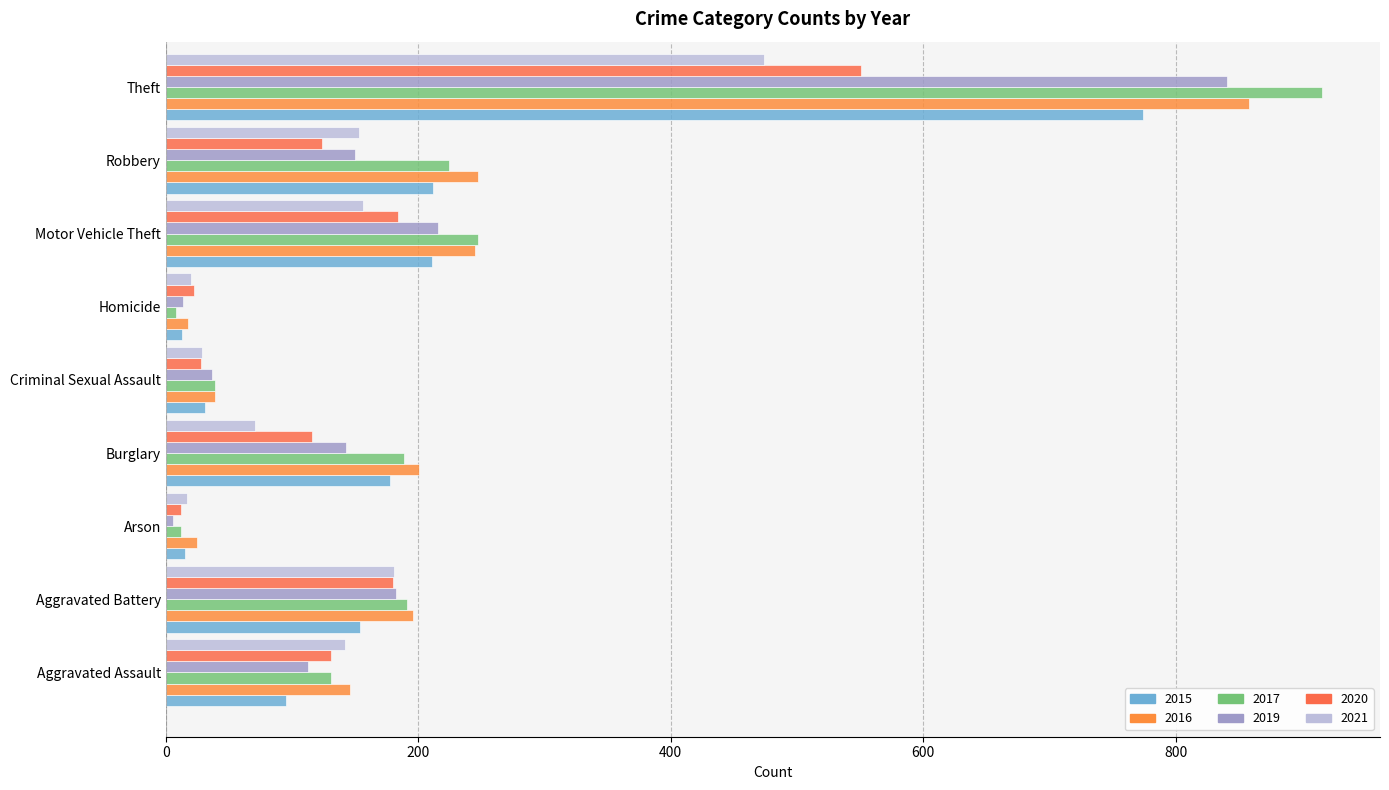

How many data points does each series have?

9